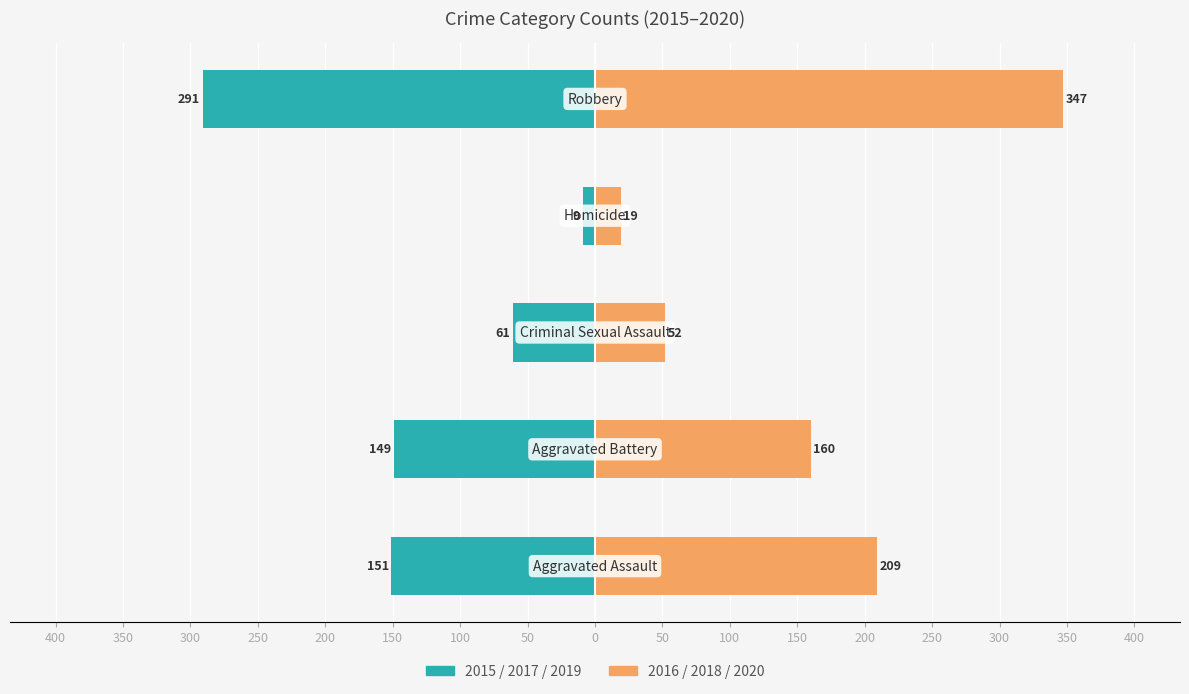

Reading left to right, list all the values displayed in this chart.

2015/2017/2019: 50=-151	100=-149	150=-61	200=-9	250=-291
2016/2018/2020: 50=209	100=160	150=52	200=19	250=347